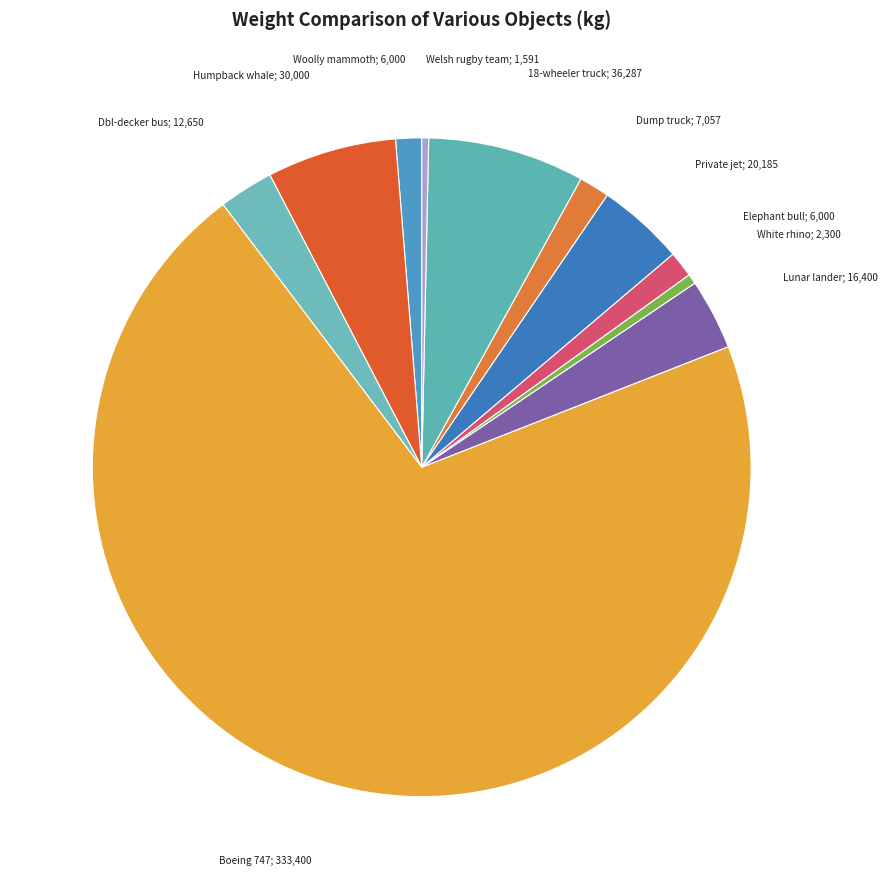

Count the number of slices in the pie.

11